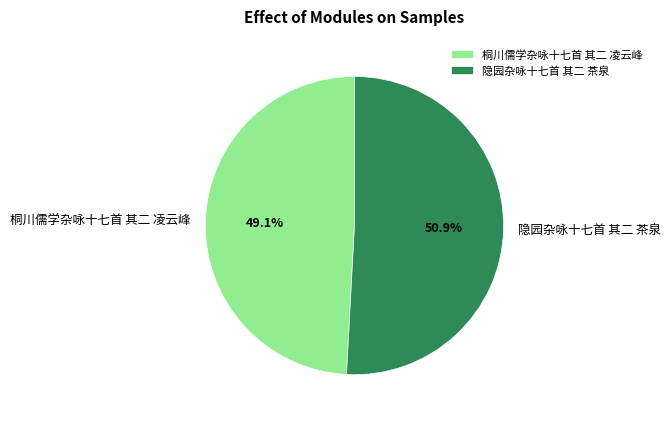

What is the ratio of the value at 隐园杂咏十七首 其二 茶泉 to the value at 桐川儒学杂咏十七首 其二 凌云峰?

1.0